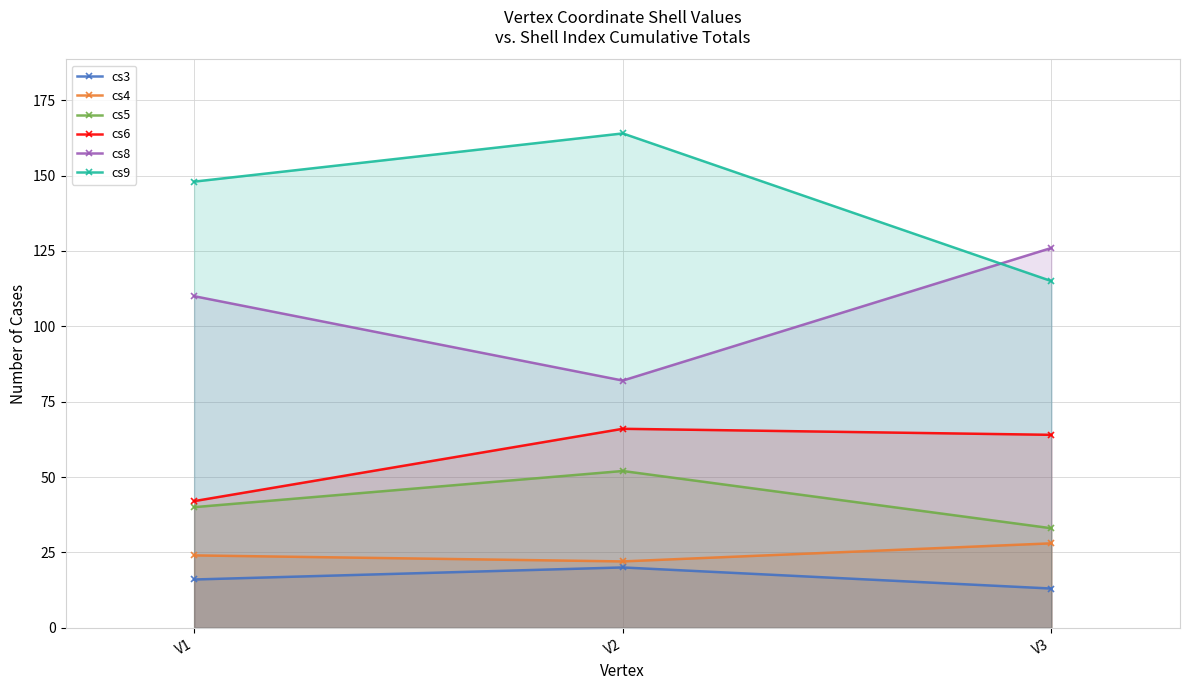

True or false: cs5 has a value of 55 at V1.

False